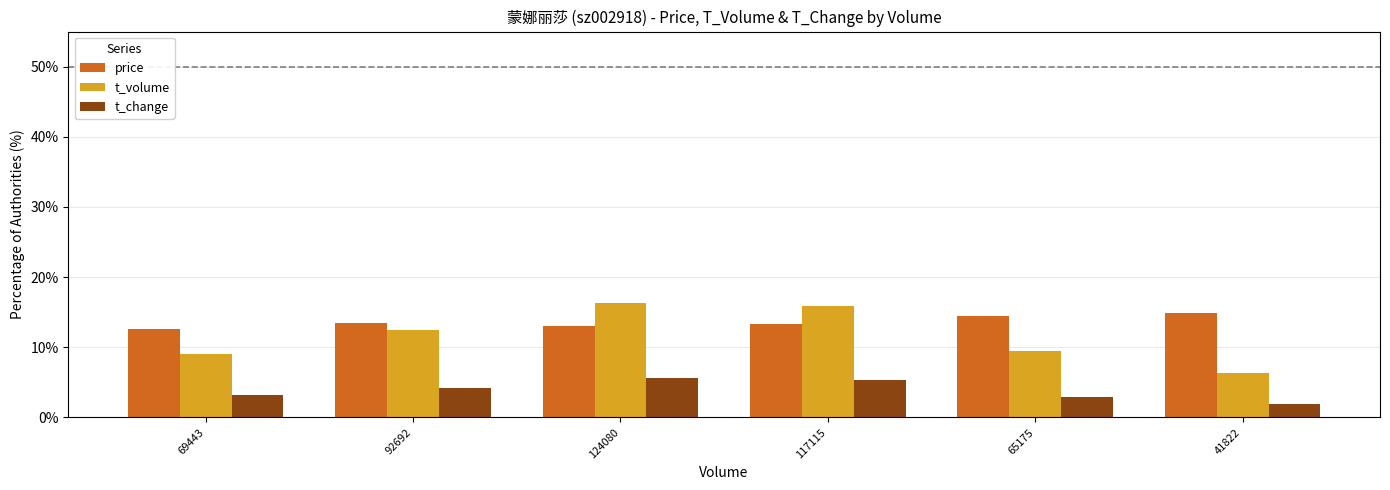

What is the difference between the price values at 92692 and 41822?

1.4